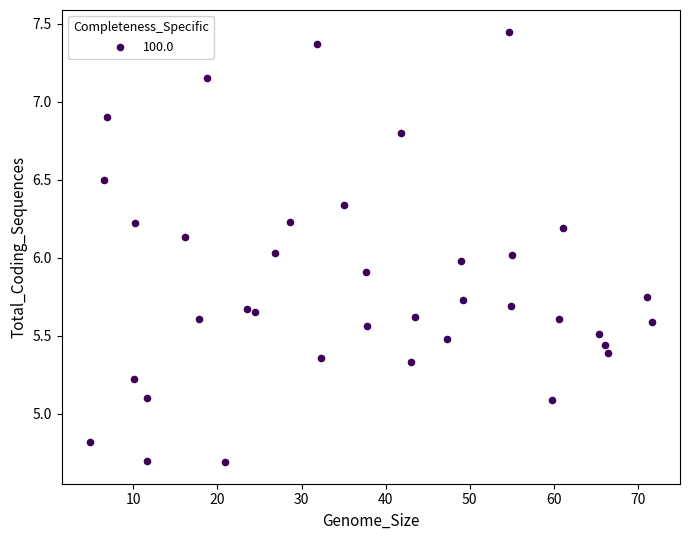

What is the range of X values (max minus min)?

66.8